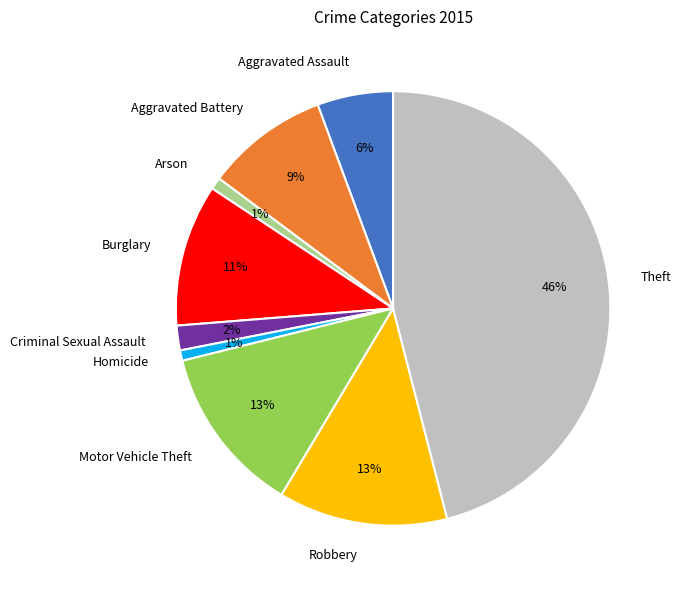

Which category has the biggest portion of the pie?

Theft